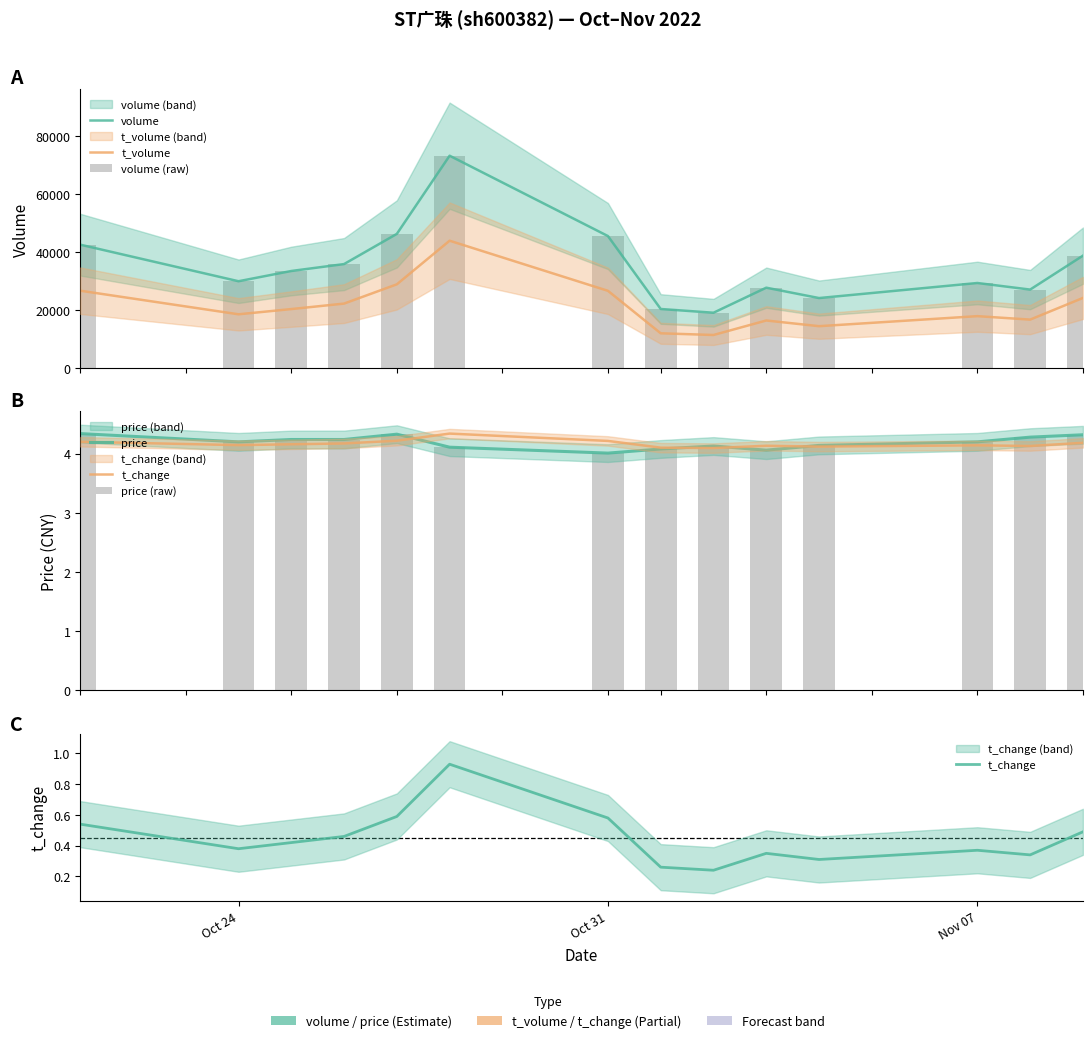

Which has a higher value, Oct 24 or Oct 31?

Oct 31